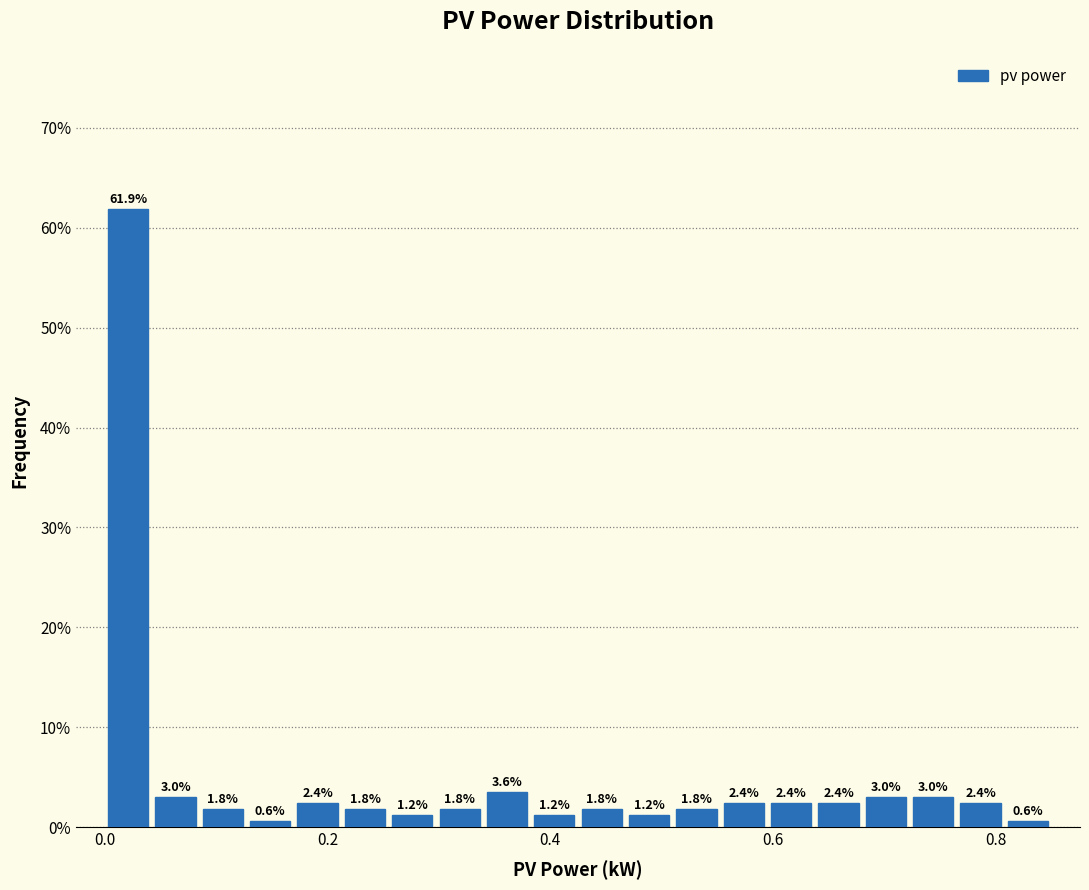

Read against the x-axis, roughly where is the centre of the tallest bar?

0.02